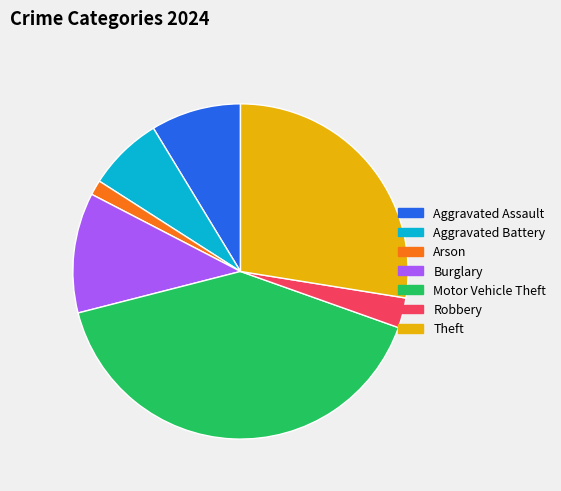

What is the smallest slice in the pie chart?

Arson